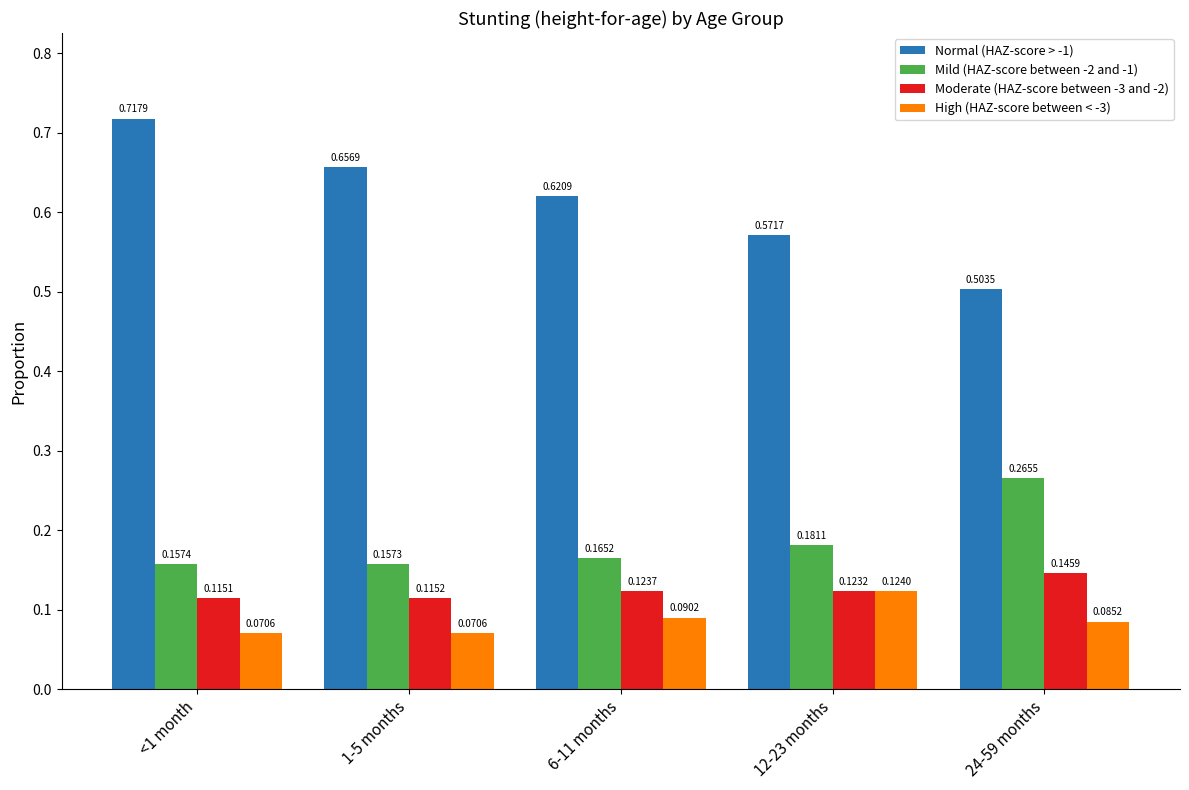

Which series has the widest spread of values?

Normal (HAZ-score > -1)